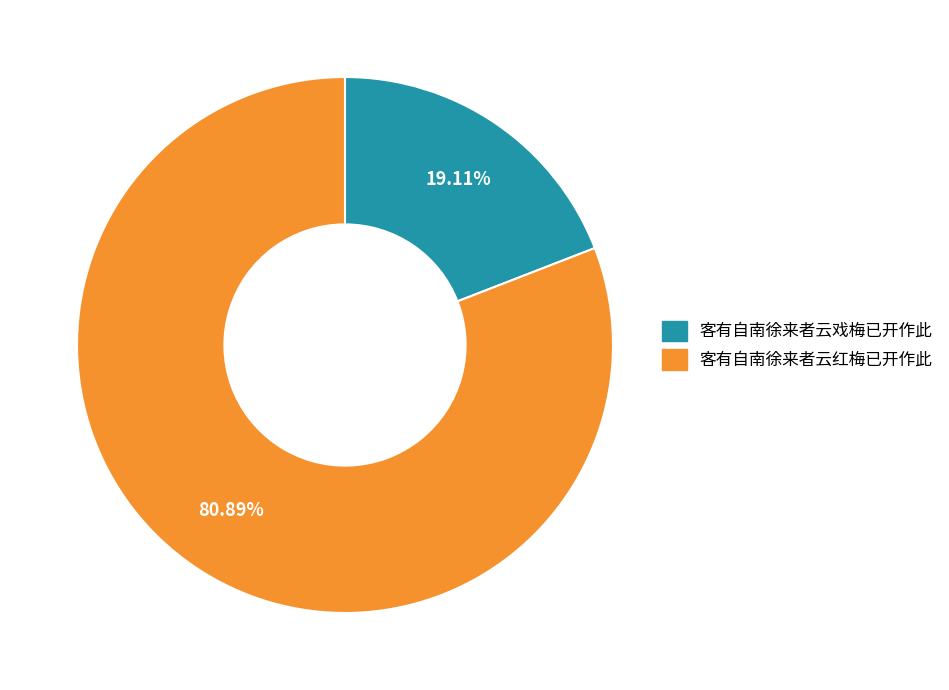

Count the number of slices in the pie.

2